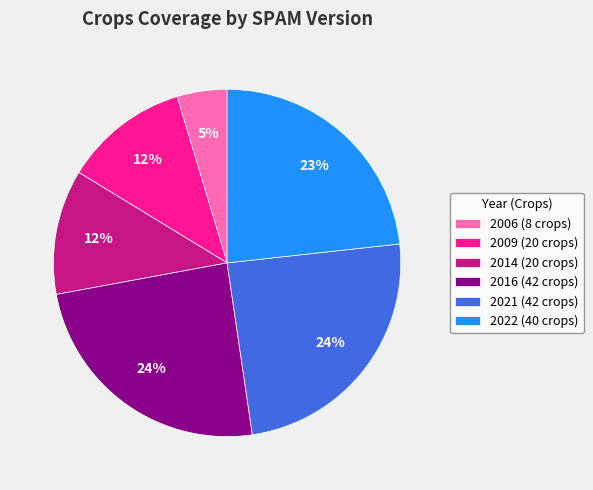

How many segments does this pie chart have?

6